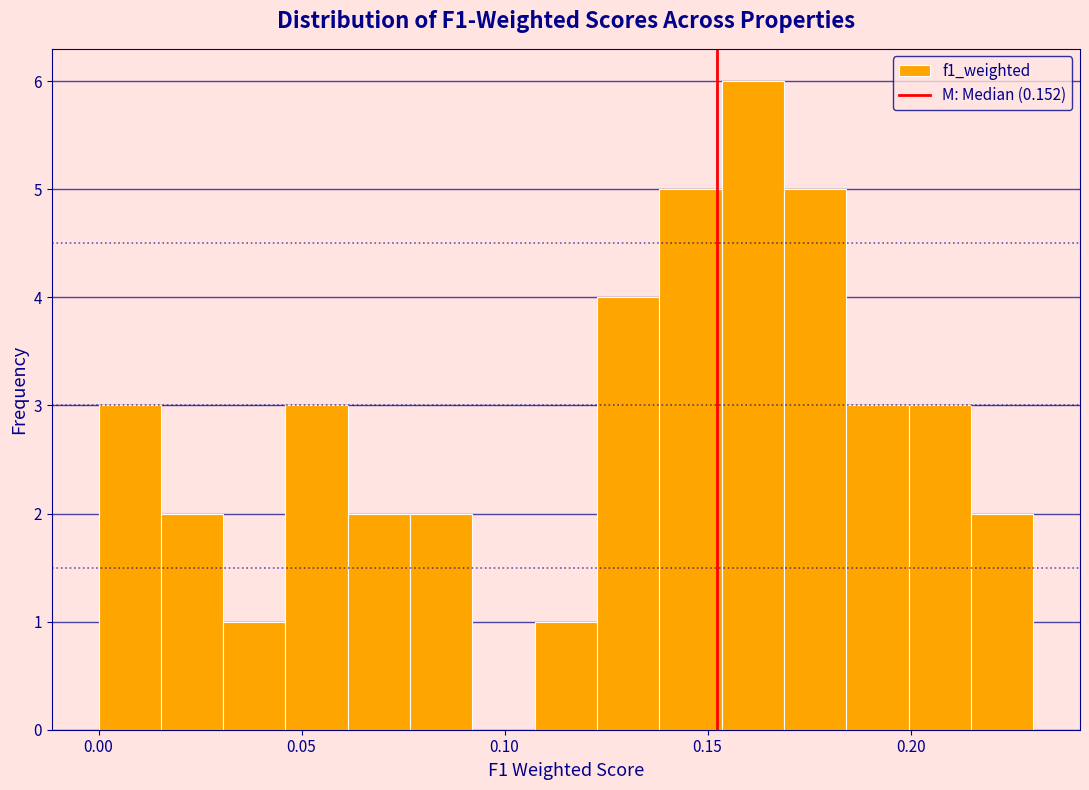

Read against the x-axis, roughly where is the centre of the tallest bar?

0.160